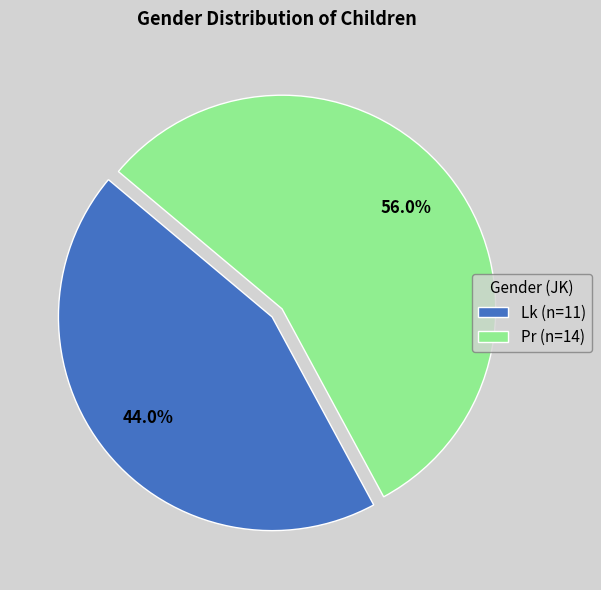

What percentage is the Lk slice, to the nearest percent?

44%